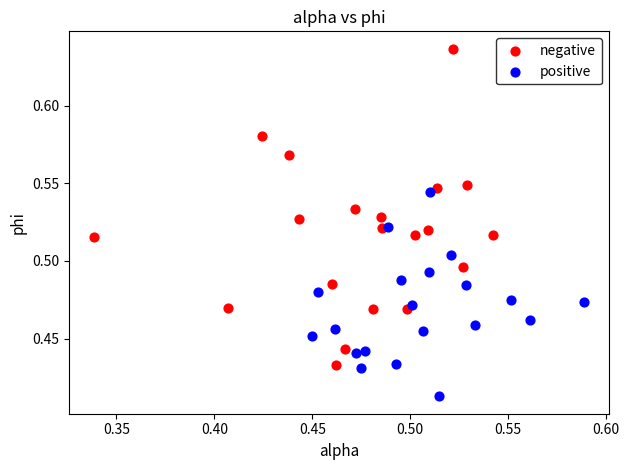

Which series contains the highest Y value?

negative